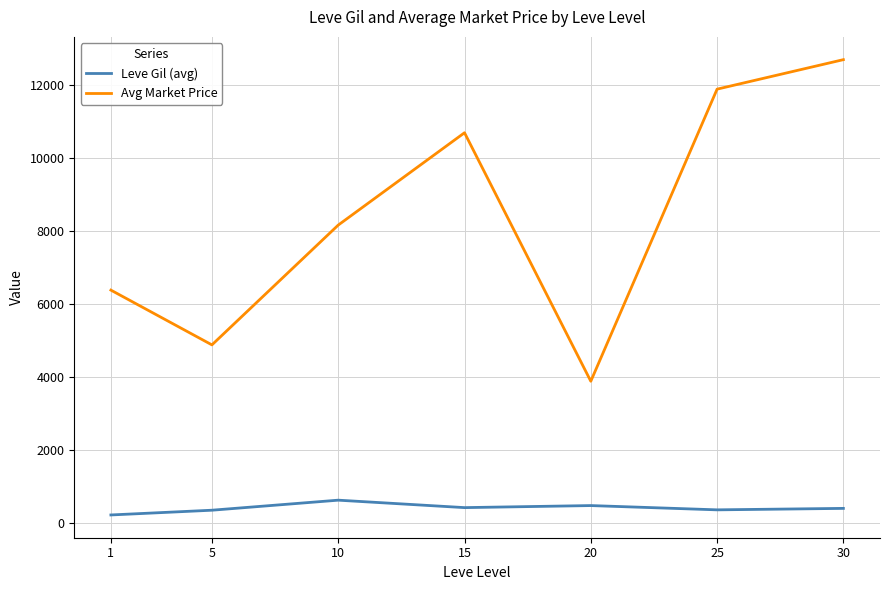

What is the difference between the maximum and second lowest values in the Leve Gil (avg) series?

275